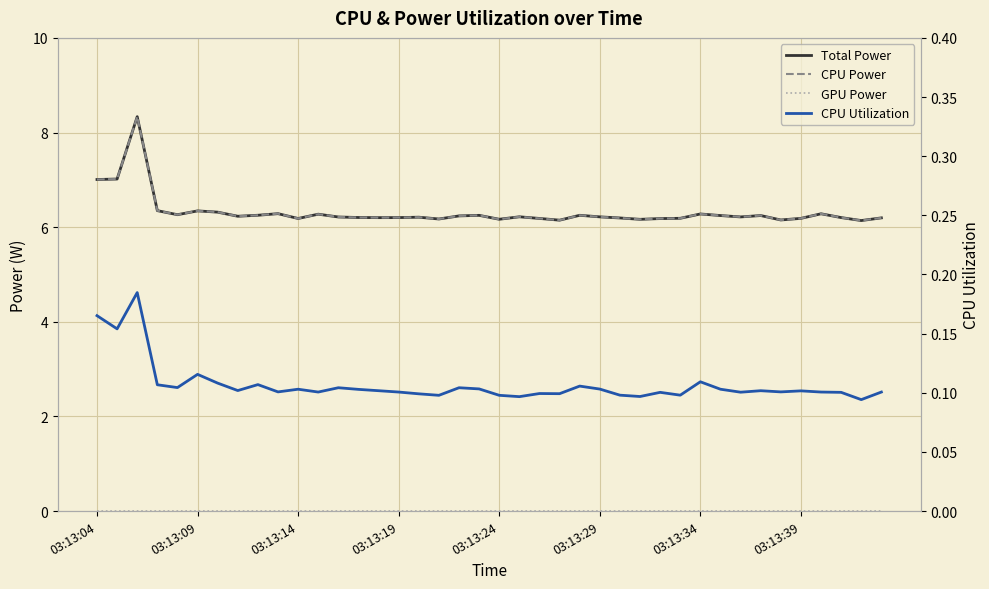

Which category has the lowest value across all series?

03:13:04